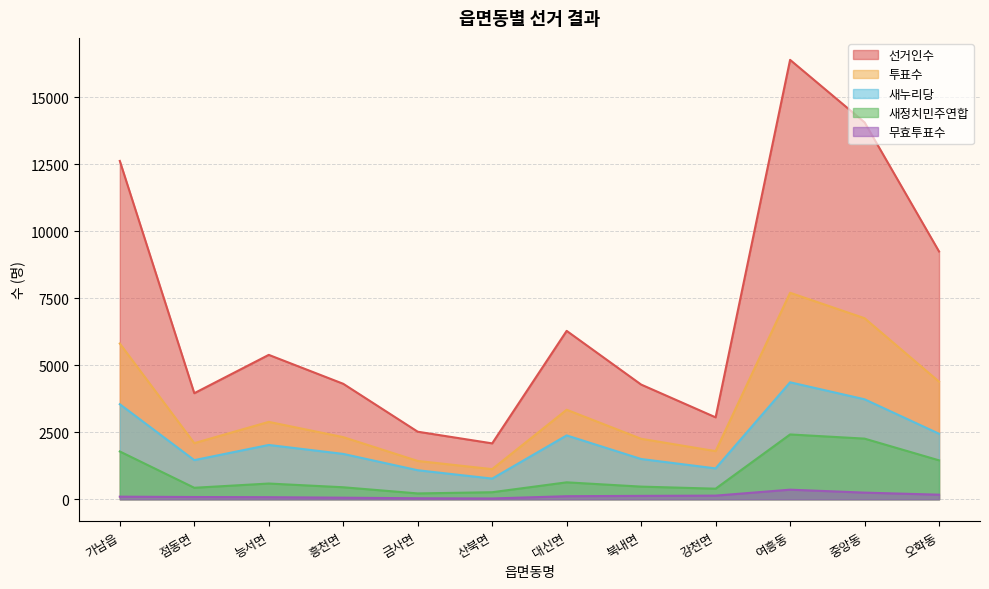

What is the label of the 9th point from the right?

흥천면